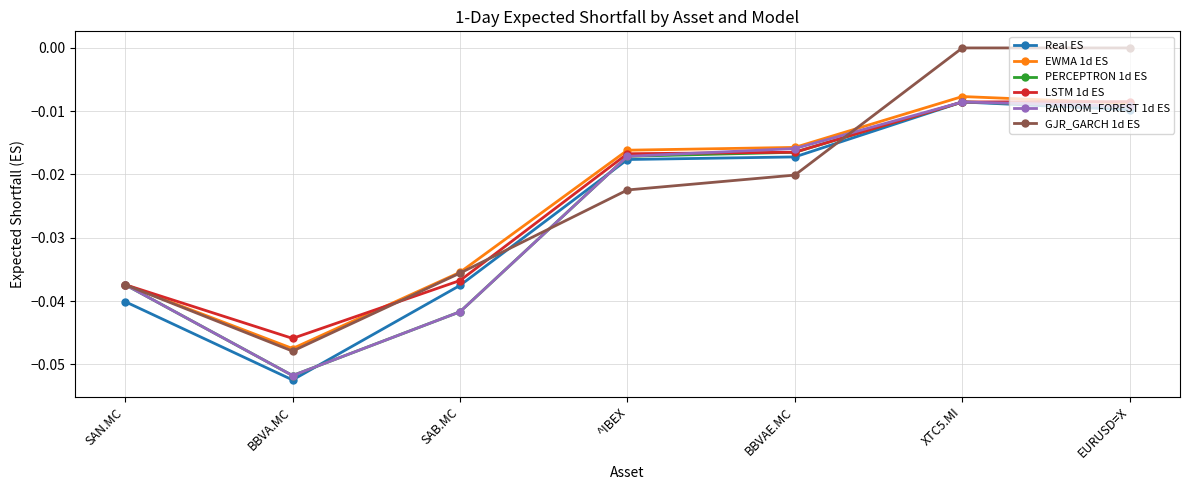

What is the sum of all RANDOM_FOREST 1d ES values?

-0.2